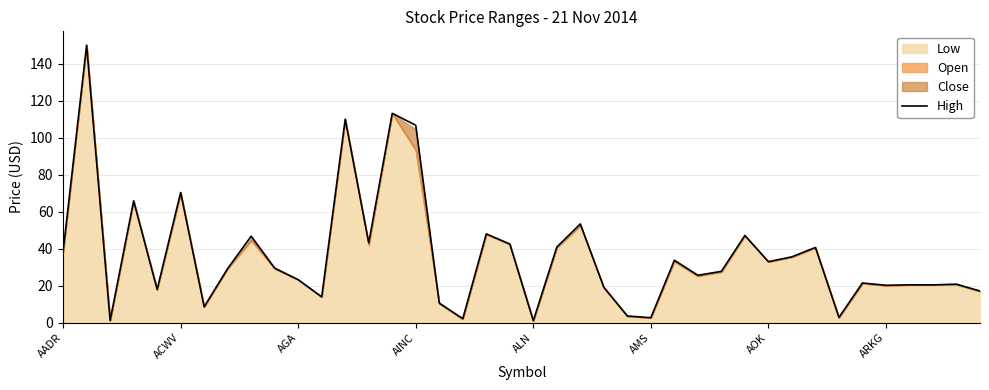

How many points are lower than both their immediate neighbors (excluding endpoints)?

13